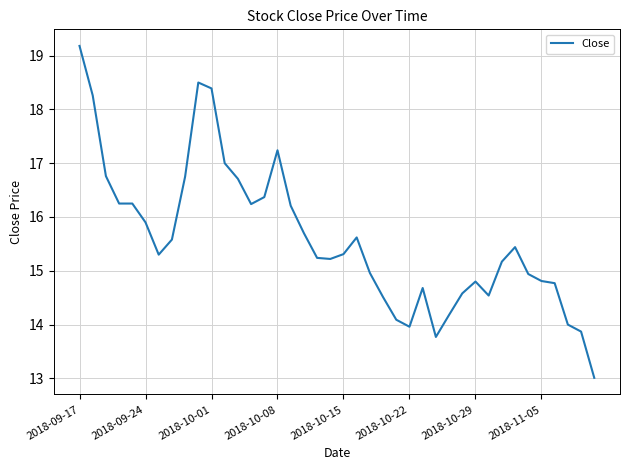

How many lines are shown in the chart?

1